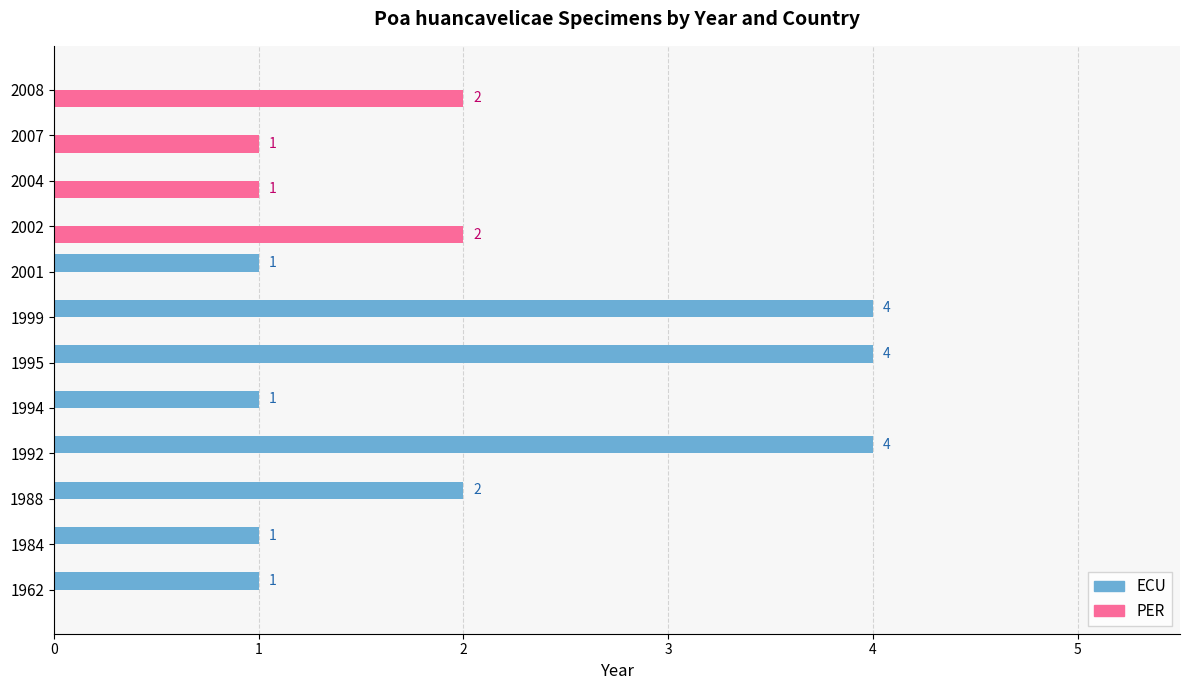

How many series are shown in this chart?

2